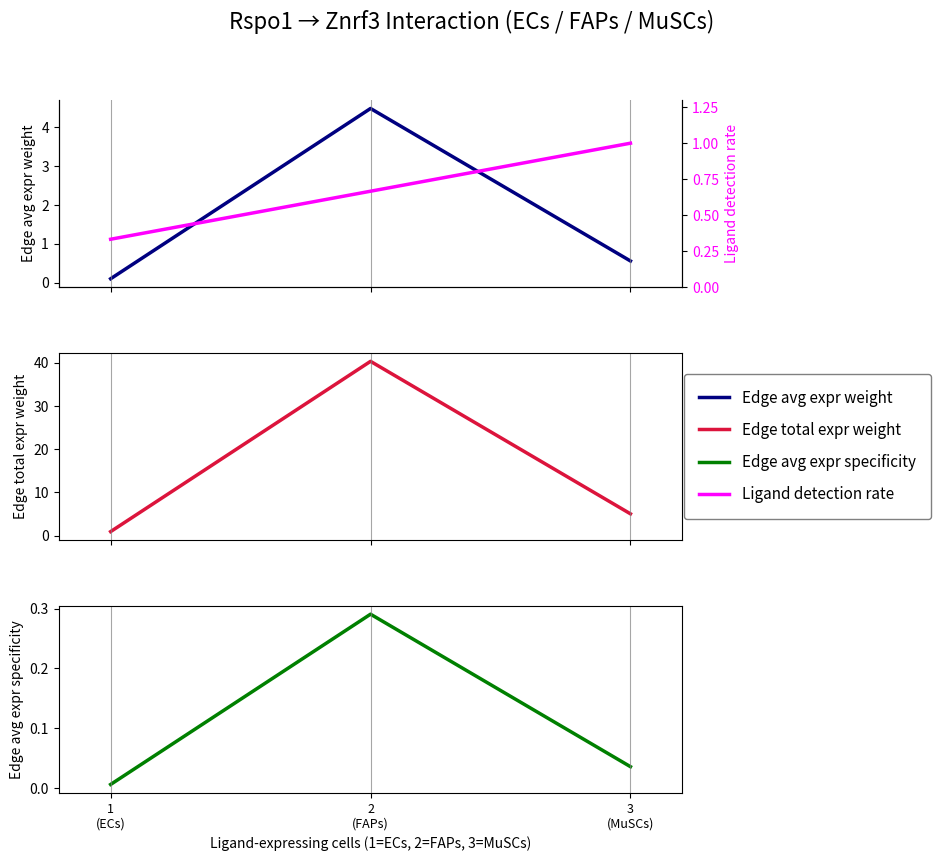

What position from the left is 1
(ECs)?

1